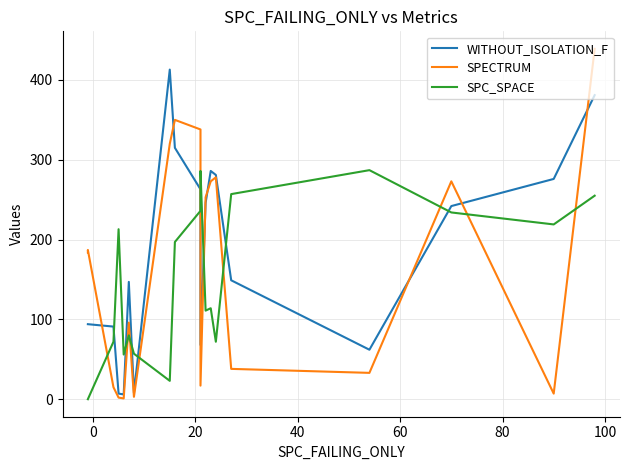

How many interior local valleys does the SPC_SPACE series have?

5